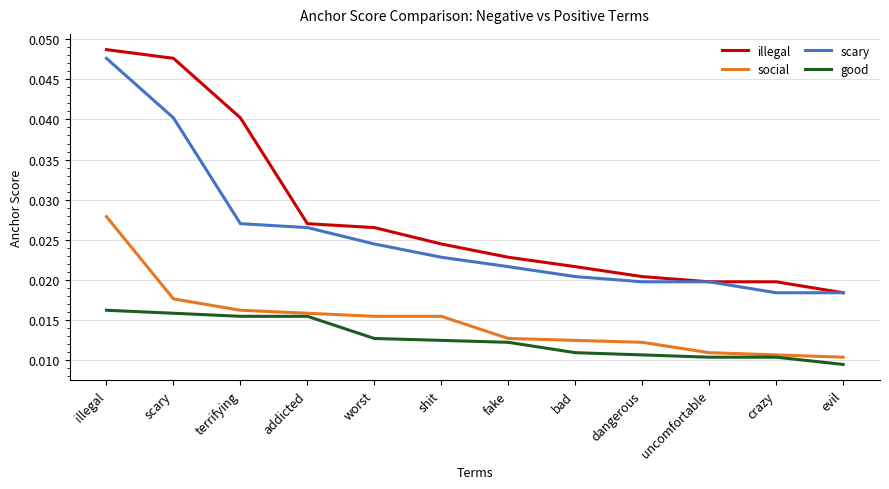

At which label is illegal closest to 0?

evil